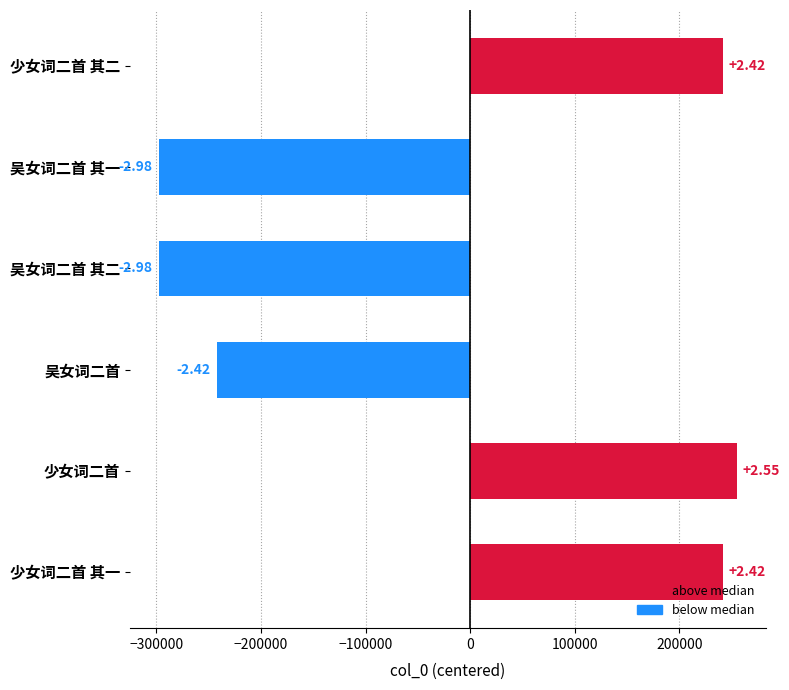

How many bars are there in total?

6